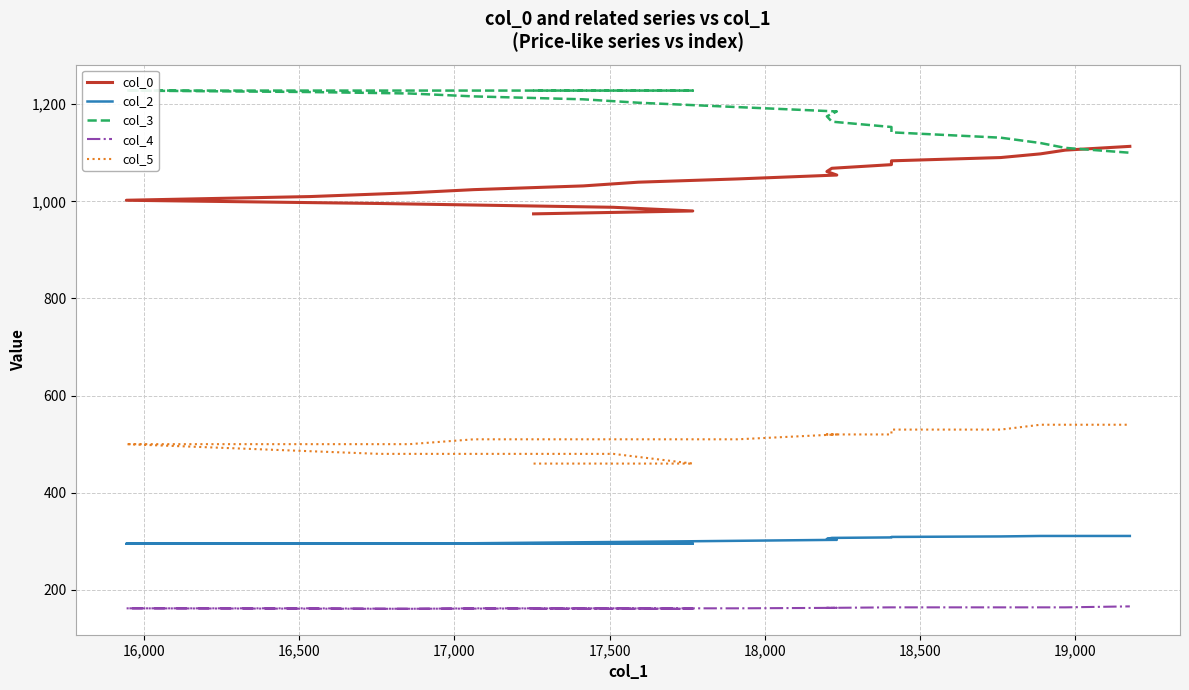

True or false: col_2 and col_4 cross at least once.

False